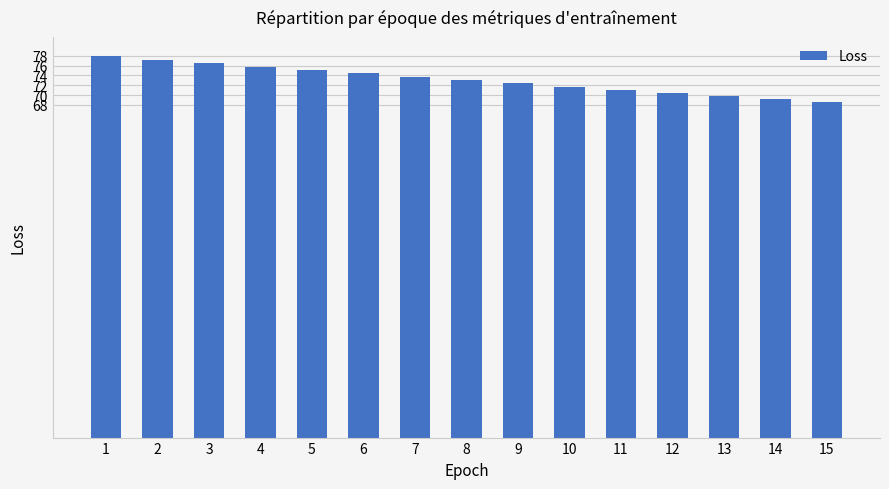

What is the greatest value displayed?

78.0